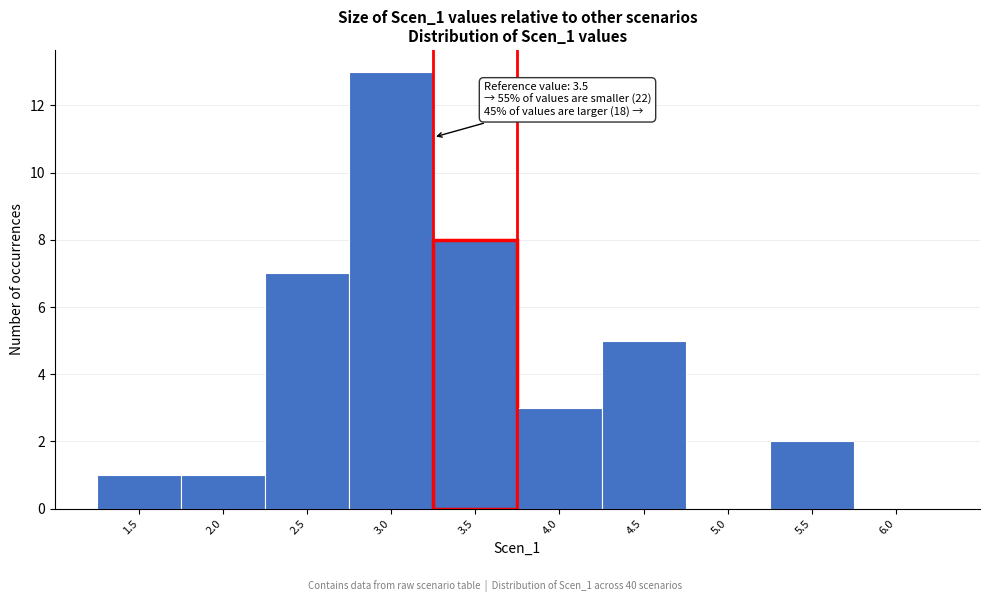

Reading left to right, what are all the values shown in this chart?

1.5=1	2.0=1	2.5=7	3.0=13	3.5=8	4.0=3	4.5=5	5.0=0	5.5=2	6.0=0